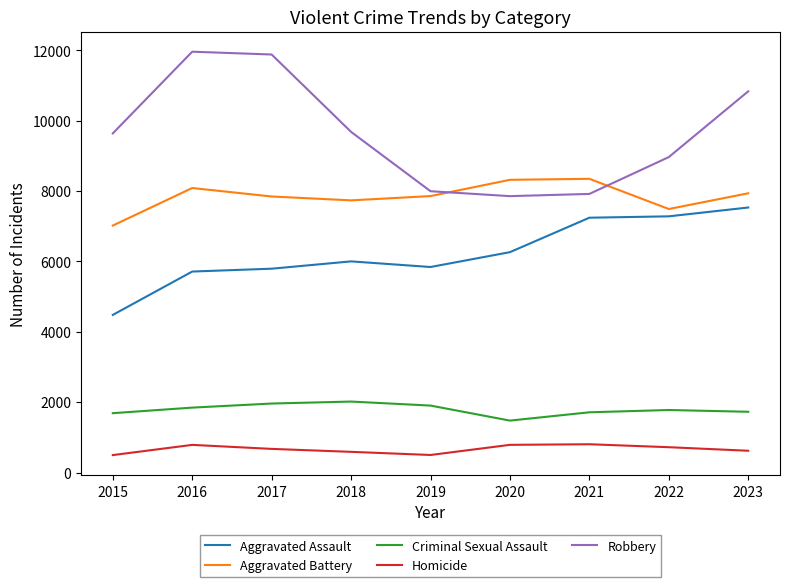

What is the total value across all series at 2020?

24700